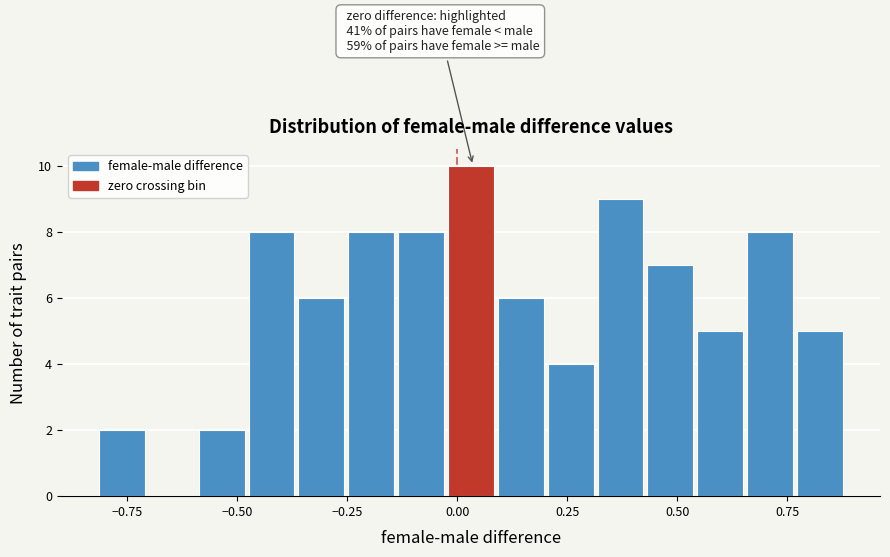

Around what value on the x-axis is the tallest bar? Give the approximate position of its centre, as read against the axis.

0.05